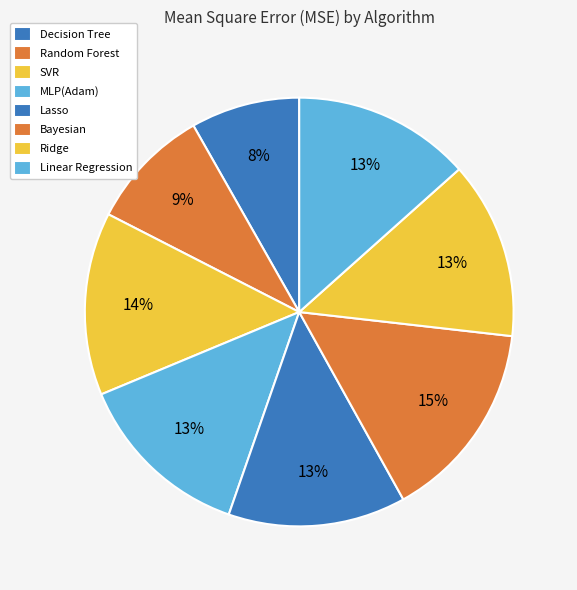

To the nearest percent, what portion does Linear Regression represent?

13%